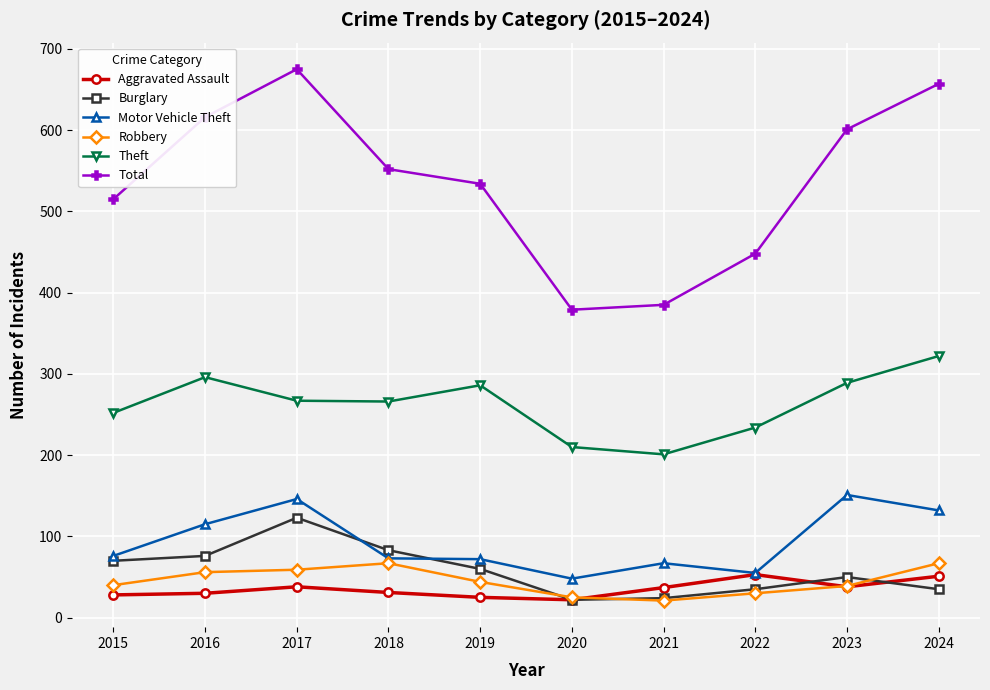

Rank the series at 2018 from highest to lowest value.

Total, Theft, Burglary, Motor Vehicle Theft, Robbery, Aggravated Assault